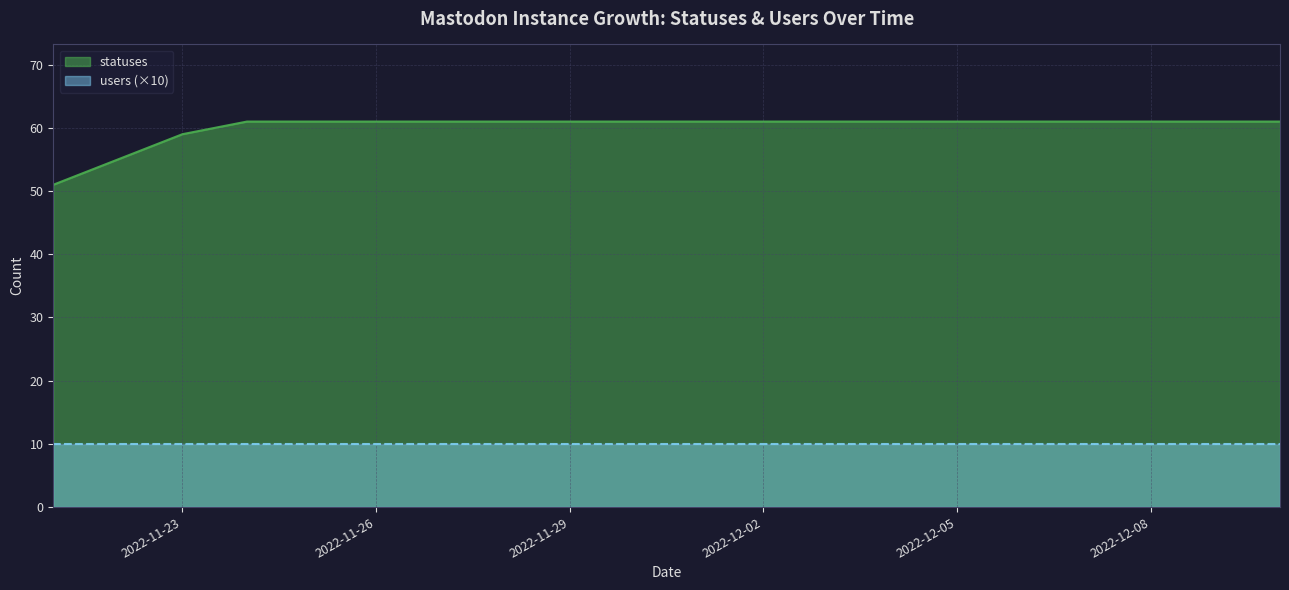

What position from the right is 2022-11-21?

20